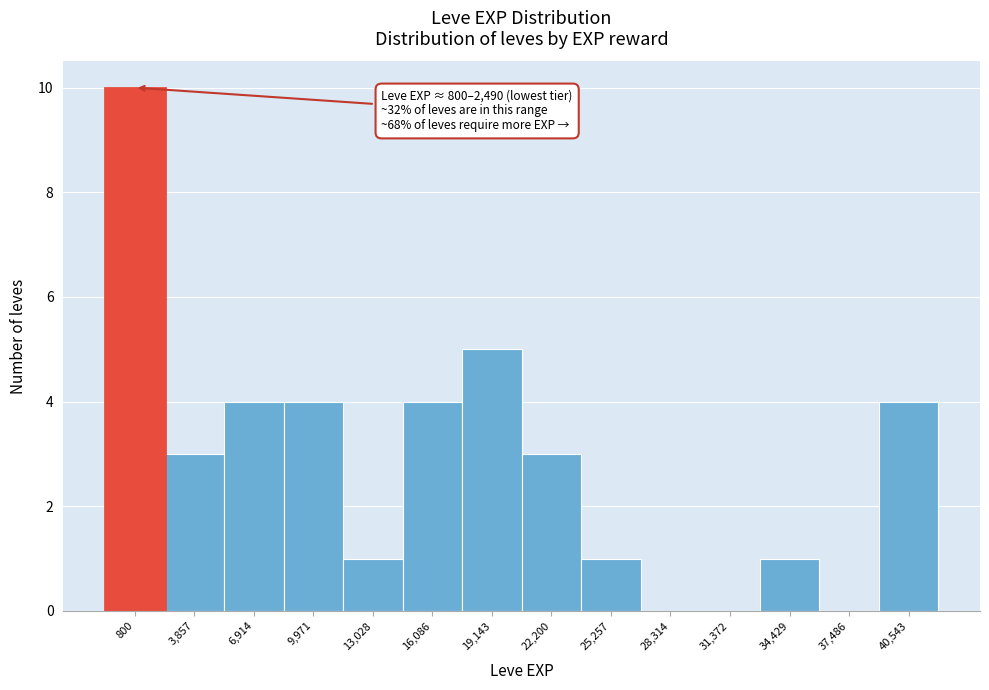

Reading left to right, transcribe all the data shown in this chart.

800=10	3,857=3	6,914=4	9,971=4	13,028=1	16,086=4	19,143=5	22,200=3	25,257=1	28,314=0	31,372=0	34,429=1	37,486=0	40,543=4